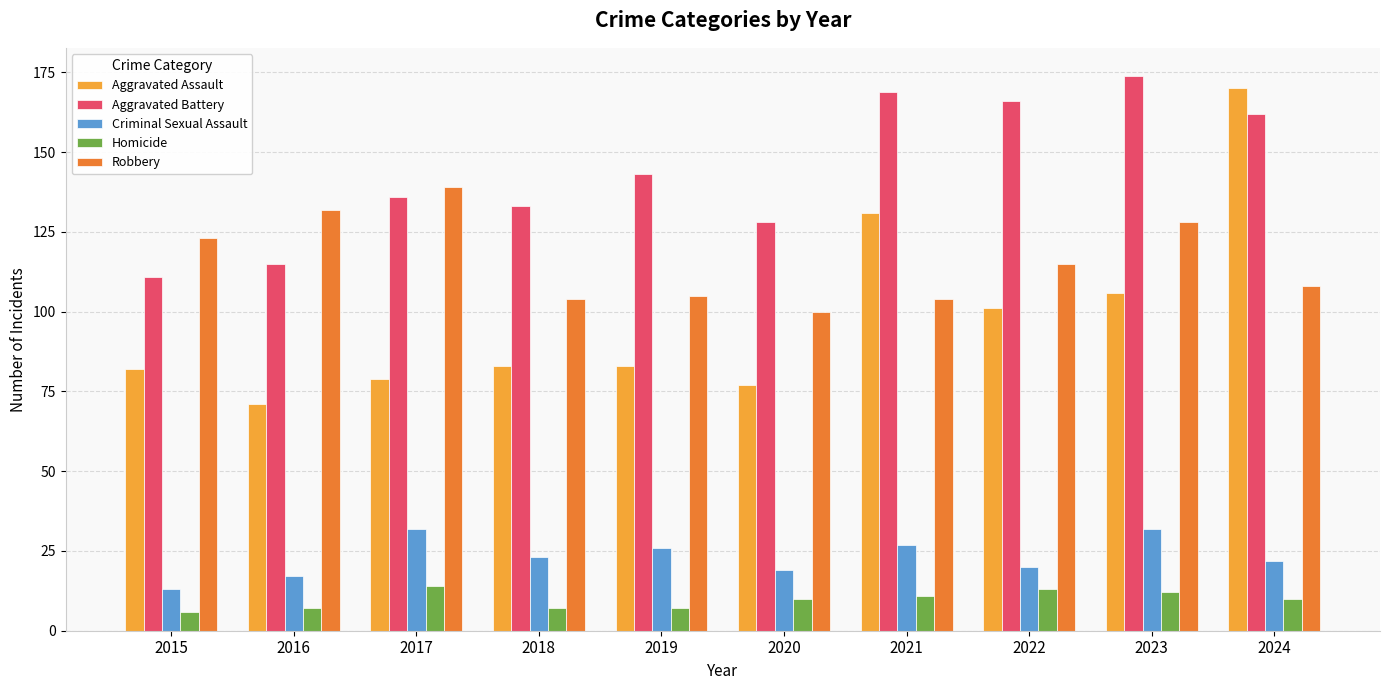

How many distinct data groups are displayed?

5